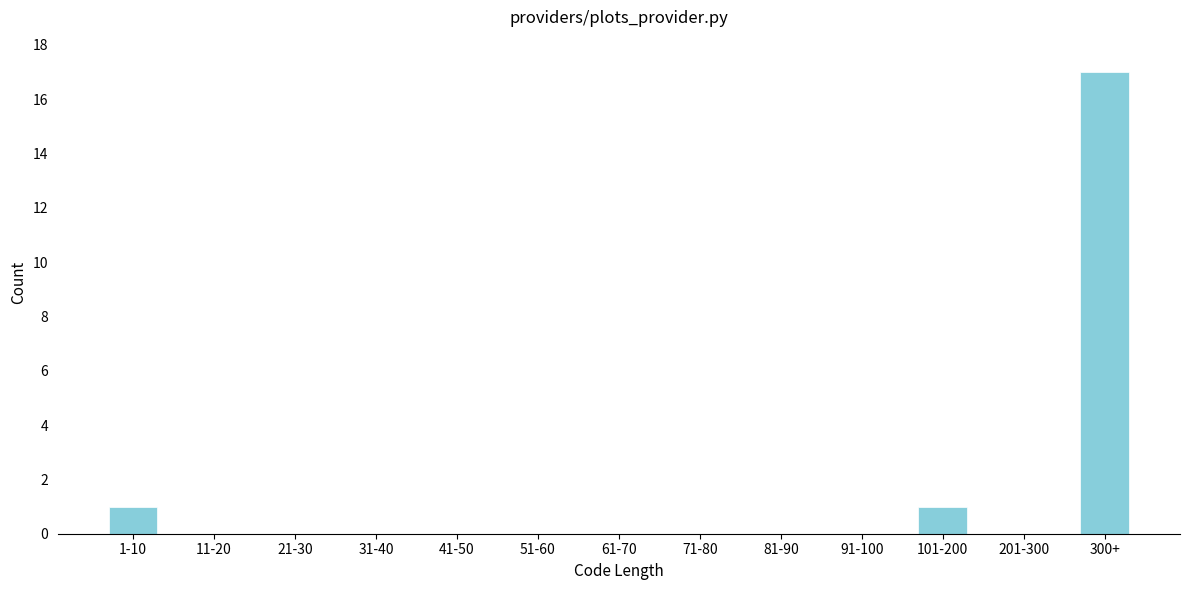

Reading left to right, extract all data points from this chart.

1-10=1	11-20=0	21-30=0	31-40=0	41-50=0	51-60=0	61-70=0	71-80=0	81-90=0	91-100=0	101-200=1	201-300=0	300+=17